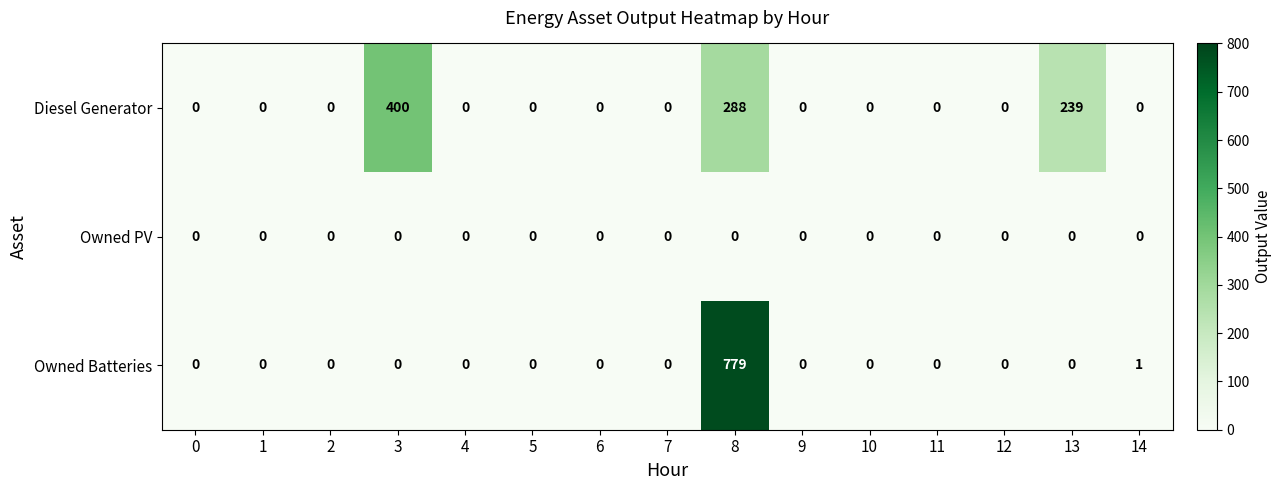

The value of Diesel Generator at 8 is 495. True or false?

False